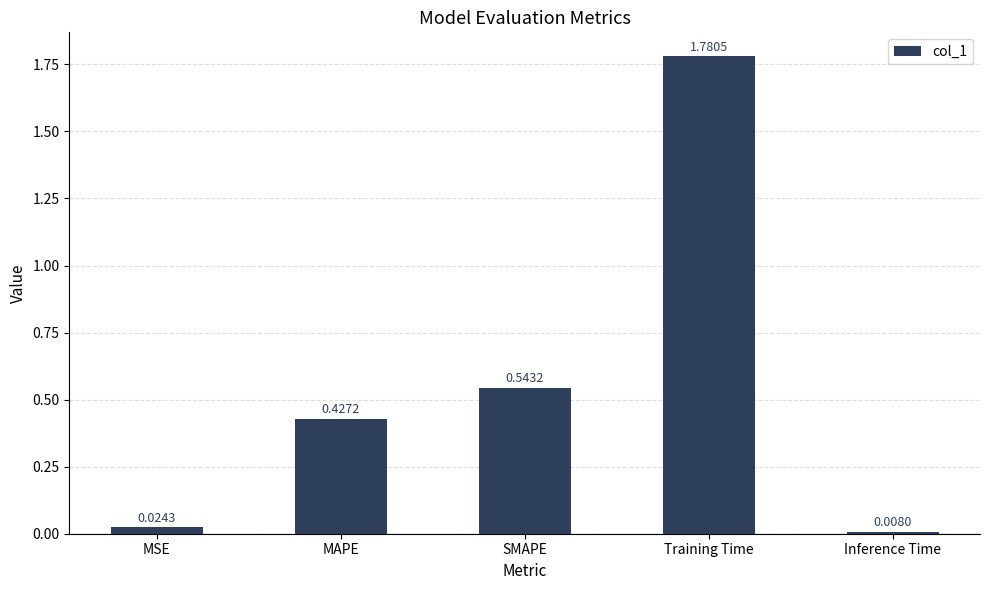

Rank the categories by value from lowest to highest.

Inference Time, MSE, MAPE, SMAPE, Training Time